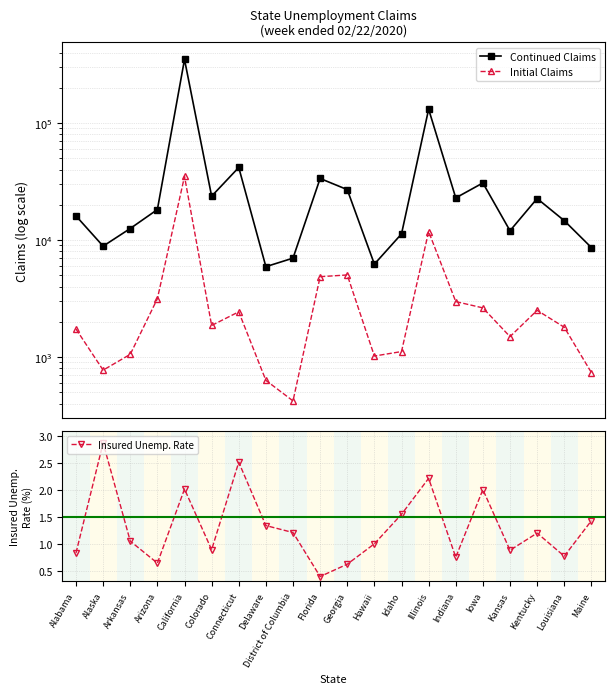

True or false: Initial Claims and Insured Unemp. Rate intersect in this chart.

False